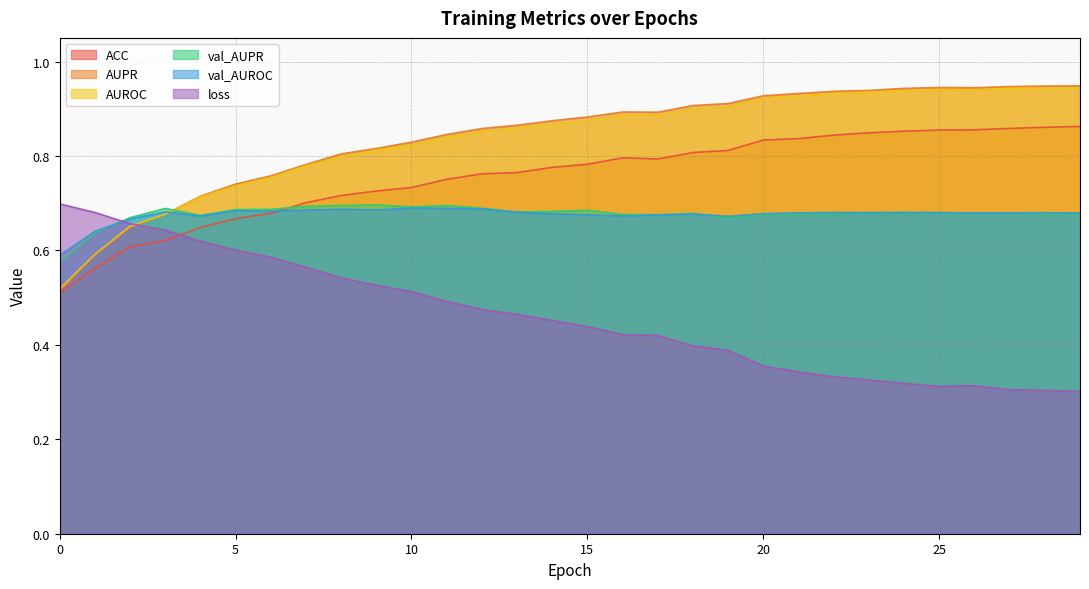

At which label does loss reach its minimum?

29